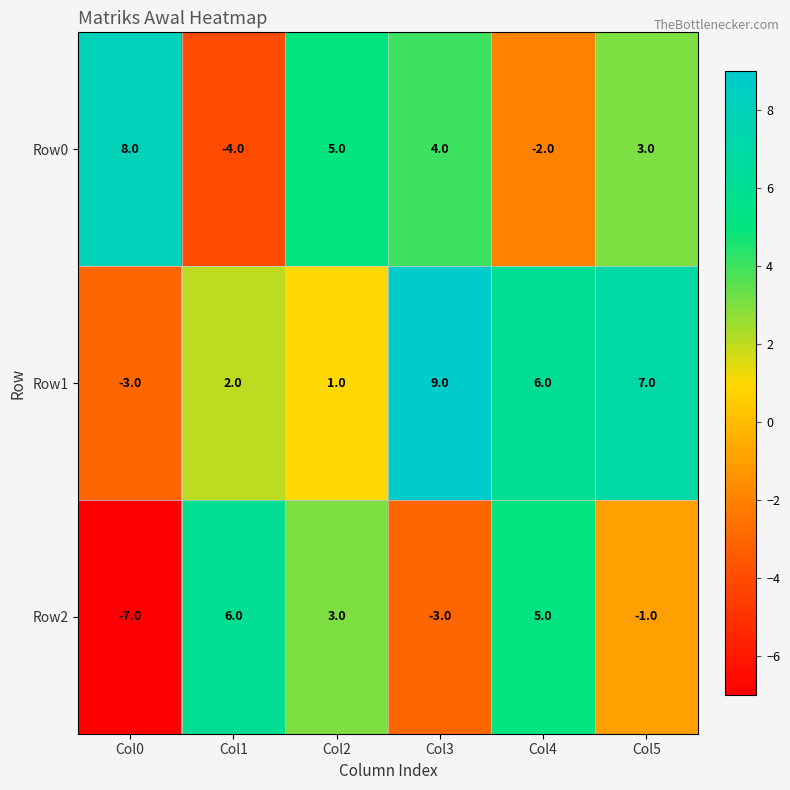

Rank the series by their average value, from highest to lowest.

Row1, Row0, Row2